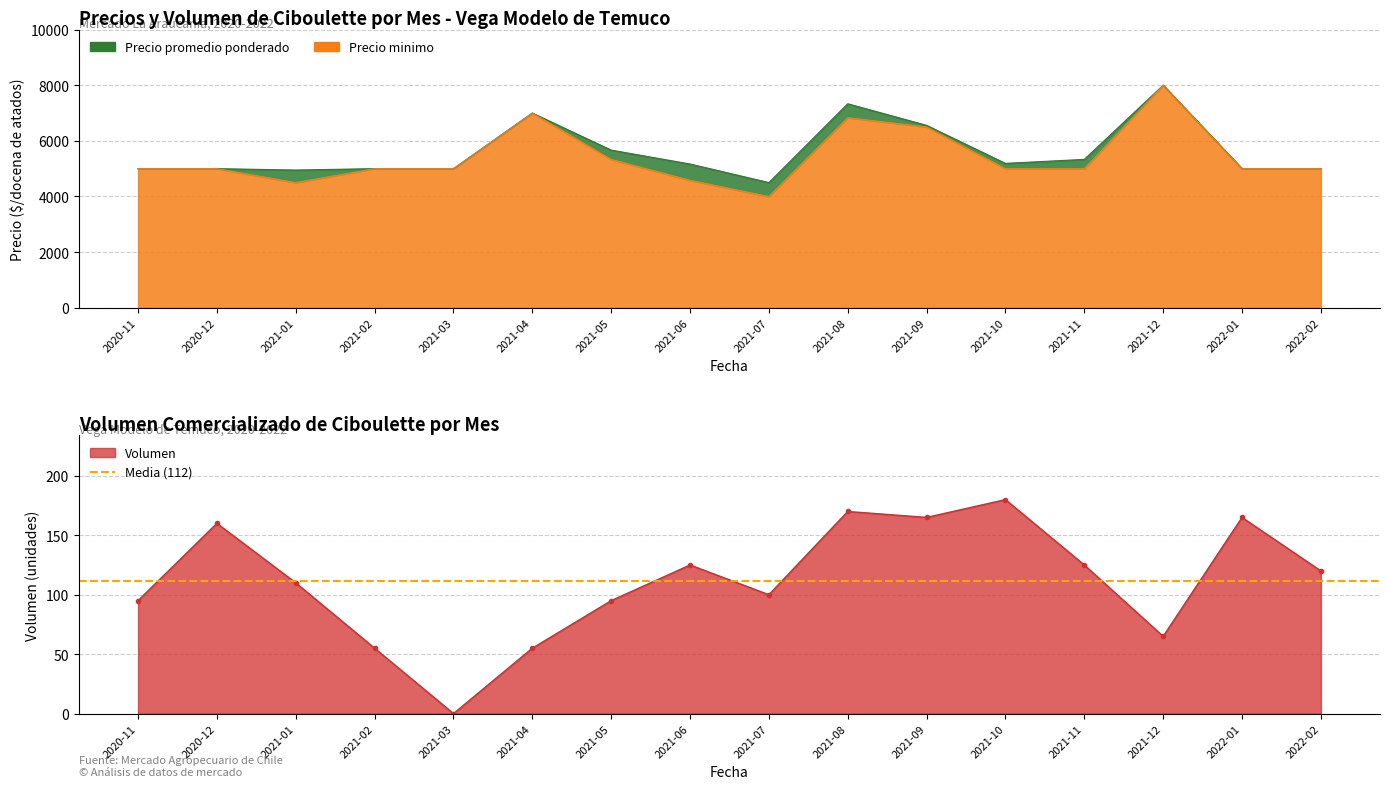

True or false: Volumen has a value of 23 at 2021-01.

False